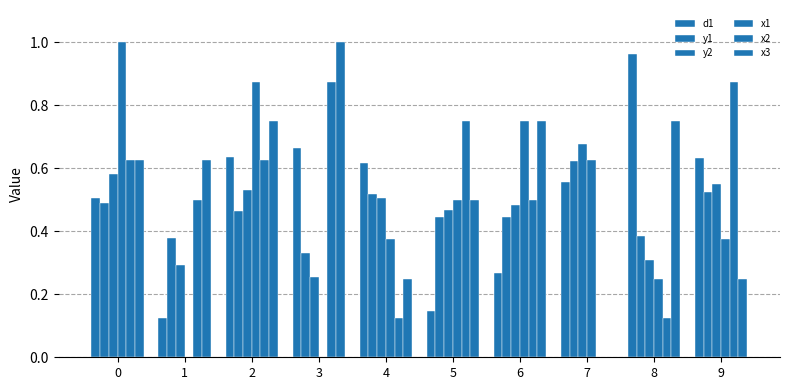

How many values in x3 are above zero?

9